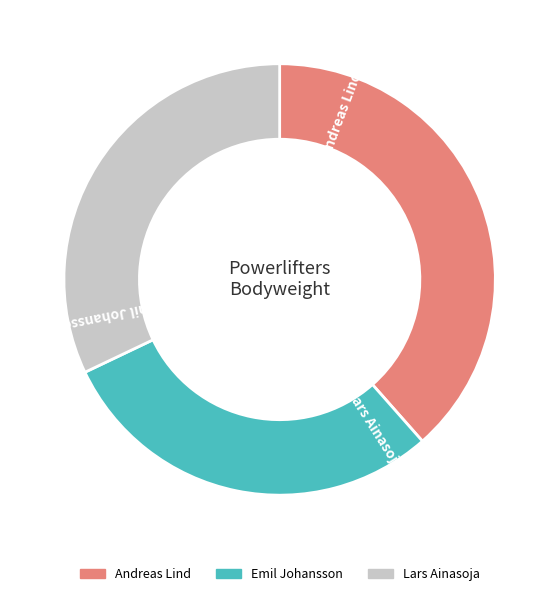

What is the ratio of the value at Emil Johansson to the value at Andreas Lind?

0.8